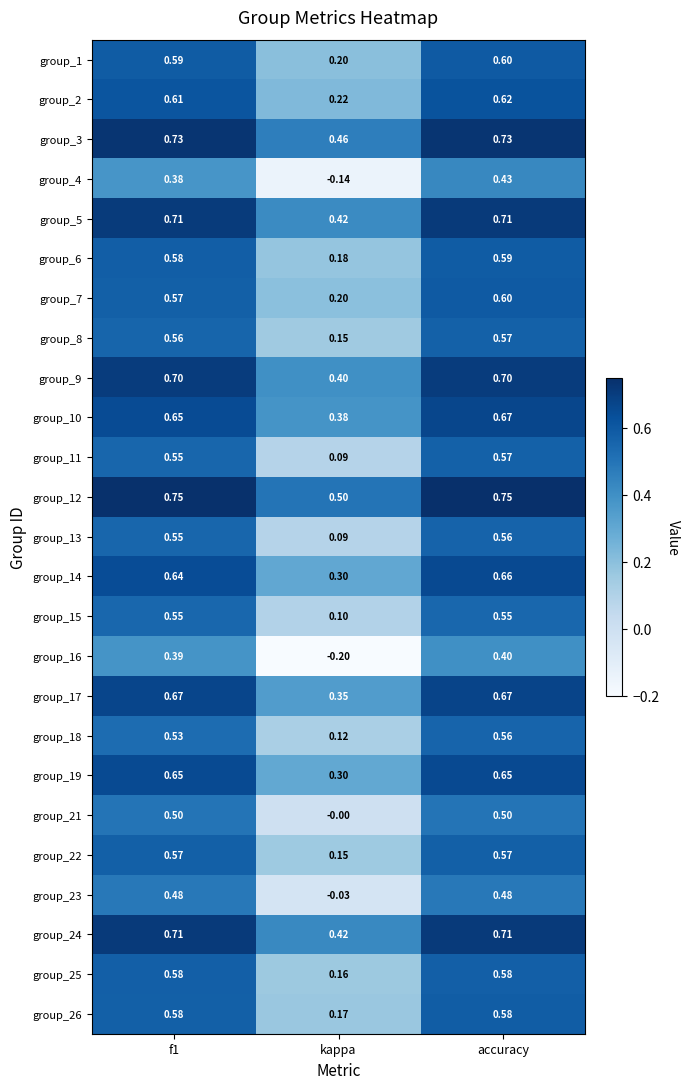

Where is group_5 nearest to the value 0?

kappa